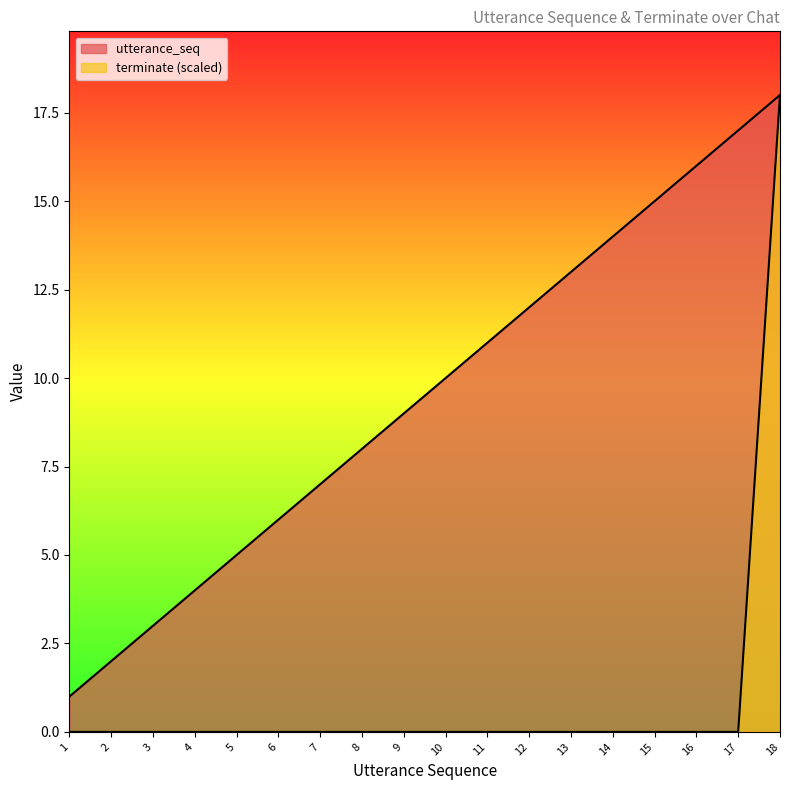

What is the total value across all series at 10?

10